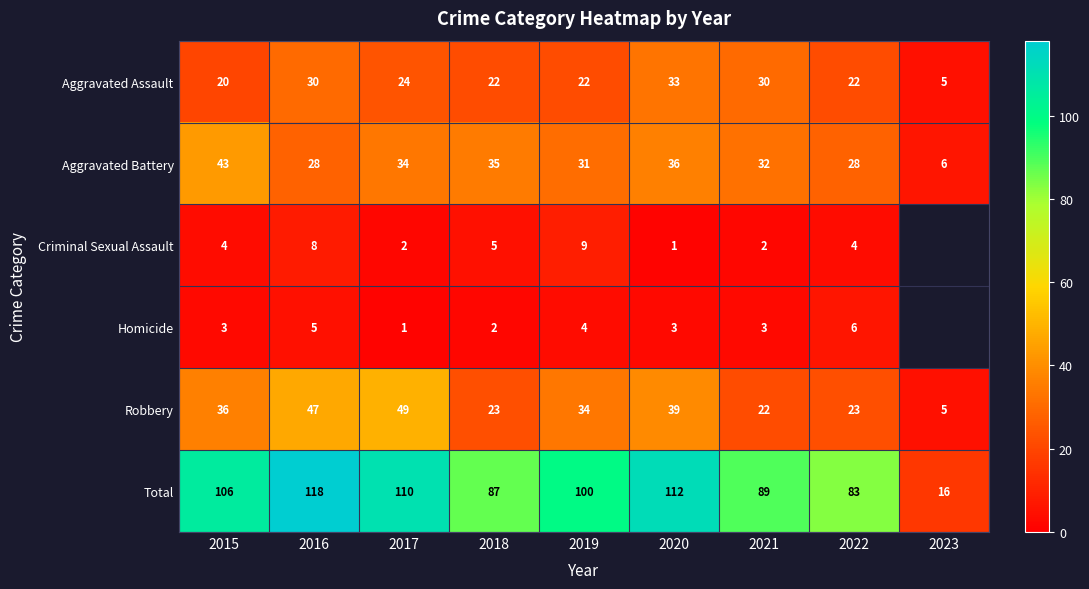

The value of Robbery at 2017 is 49. True or false?

True